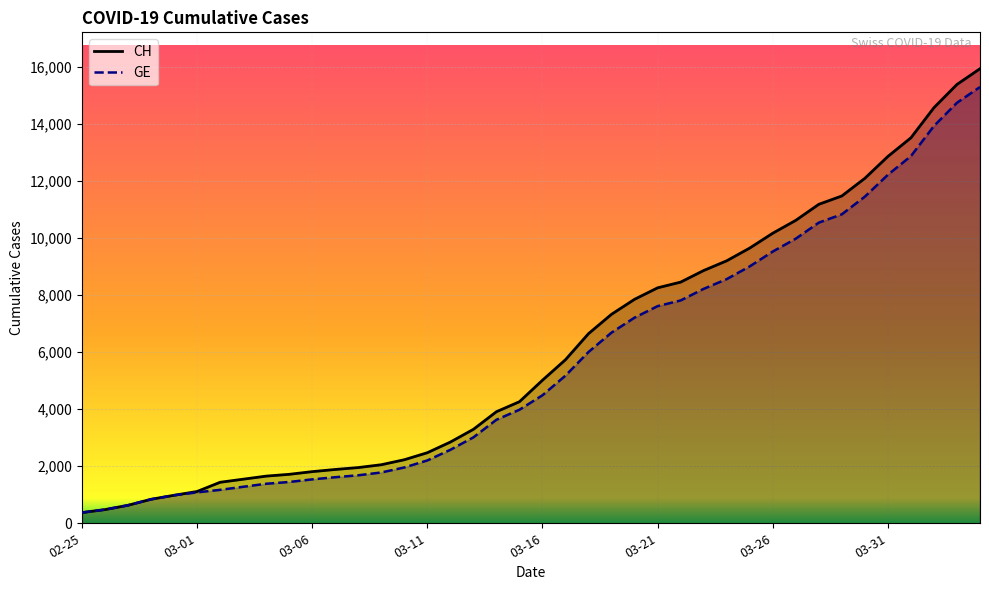

What is the smallest value displayed?

375